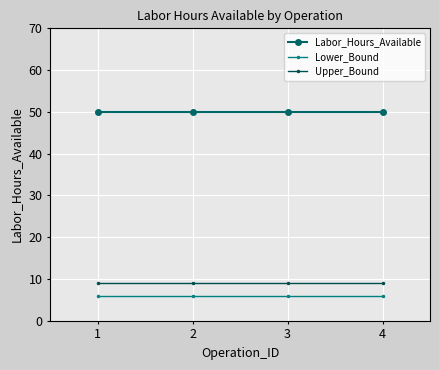

What is the spread (max minus min) of values at 4?

44